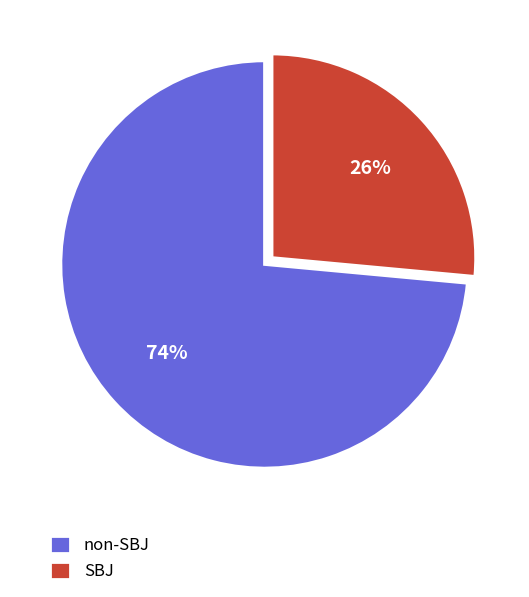

Is there any slice that represents more than half of the pie?

Yes